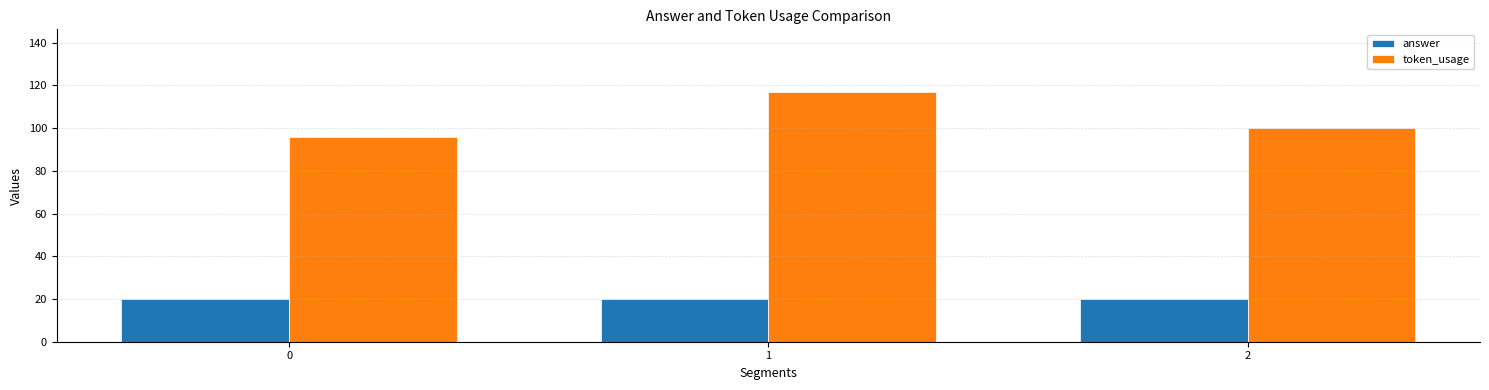

What is the value of the answer bar at the 3rd from the left?

20